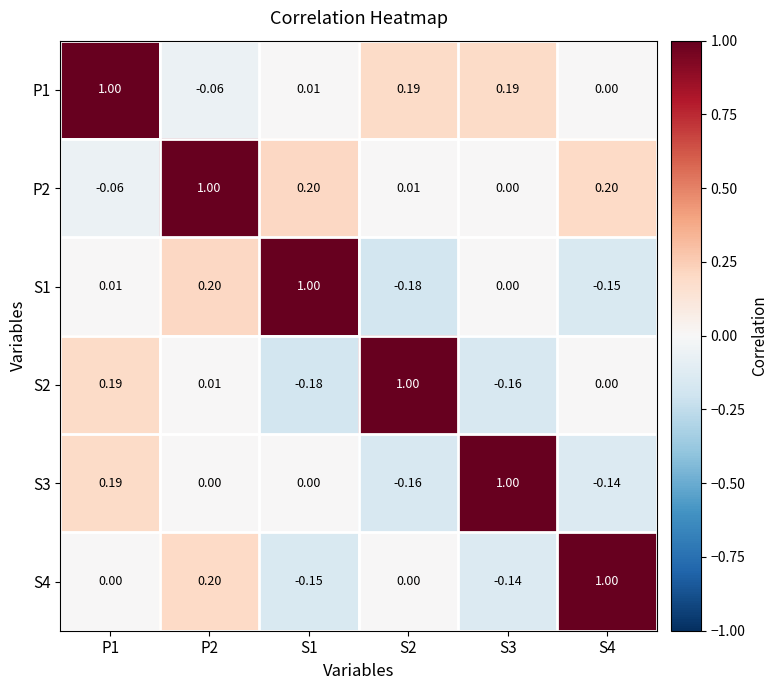

Is the value of S4 at S1 greater than the value of P2 at S1?

No